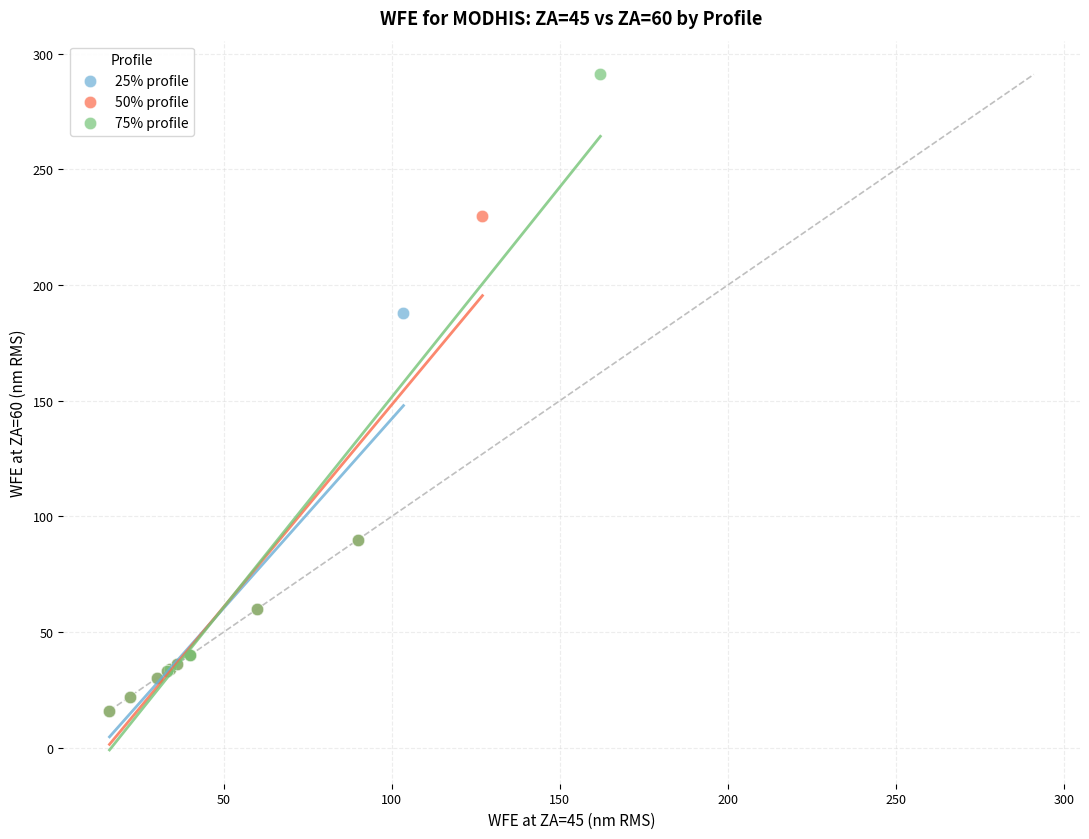

What are all the series names shown in the legend?

25% profile, 50% profile, 75% profile